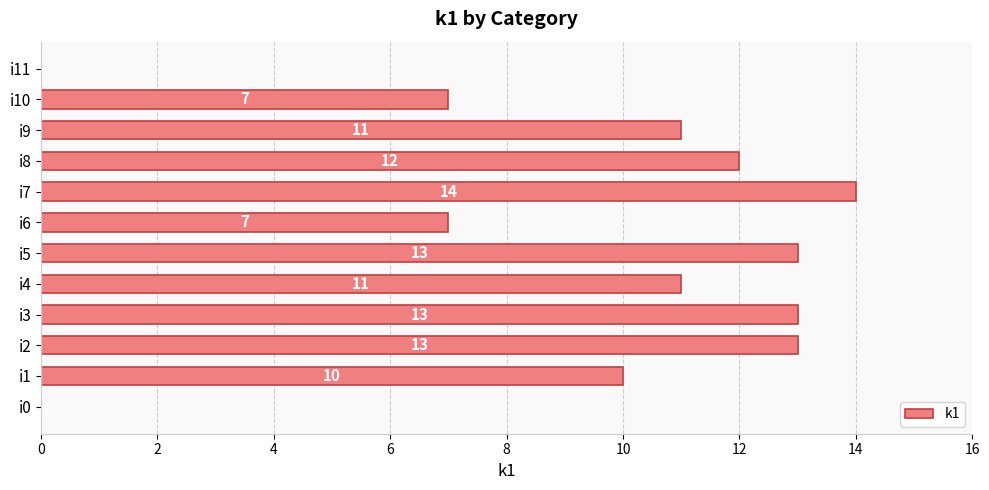

Count the number of data series in this chart.

1